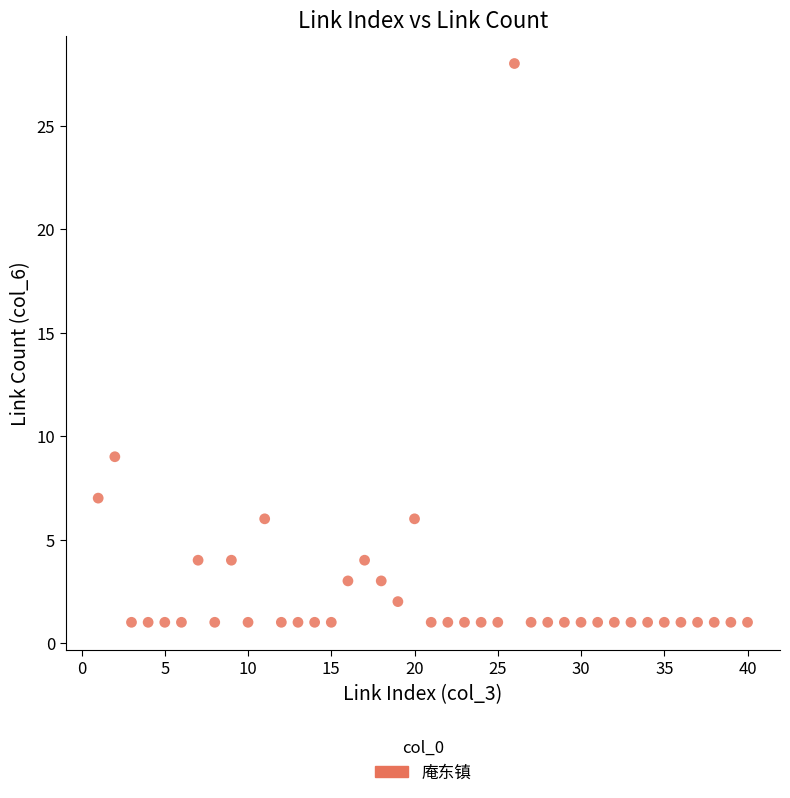

What is the range of Y values (max minus min)?

27